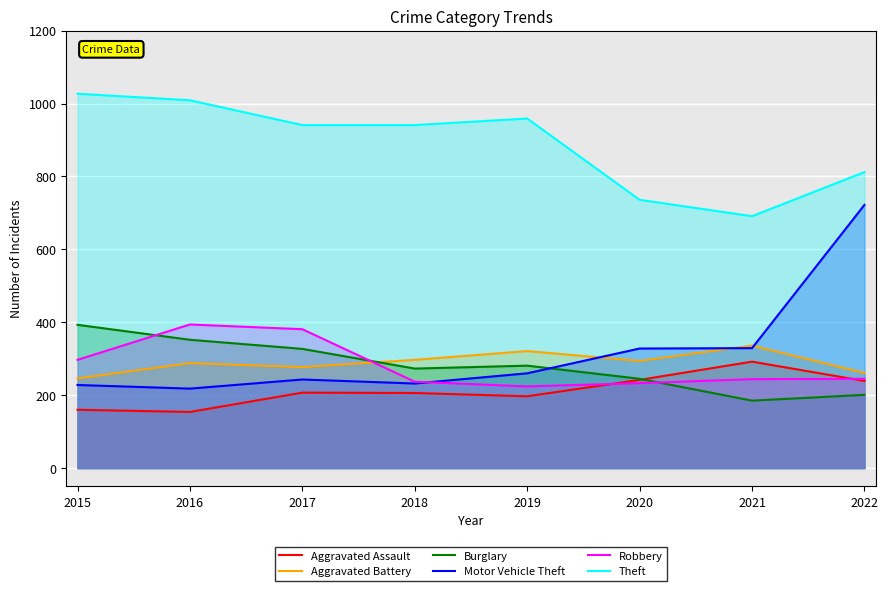

What is the minimum value shown in the chart?

154